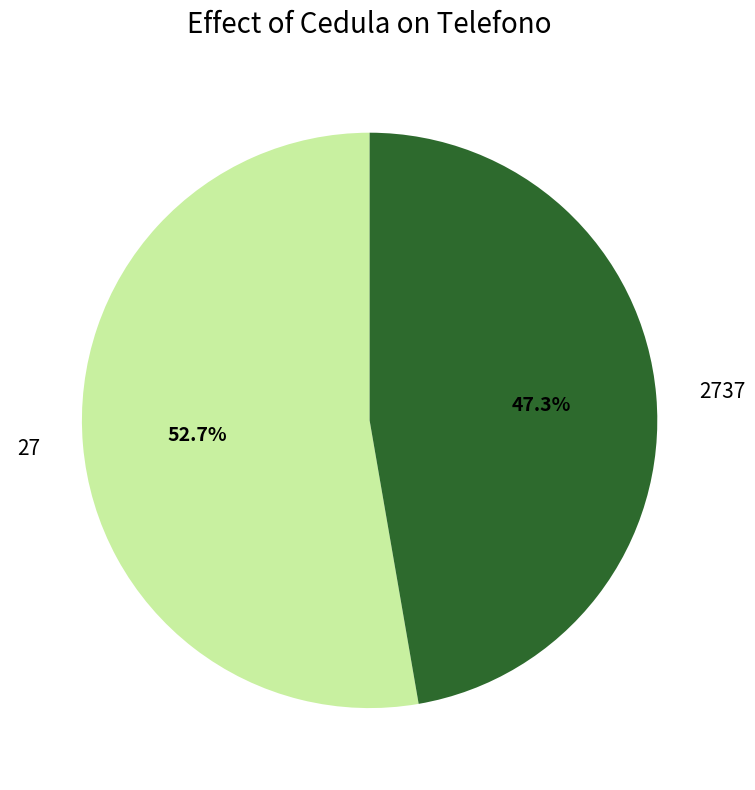

How many slices are in this pie chart?

2